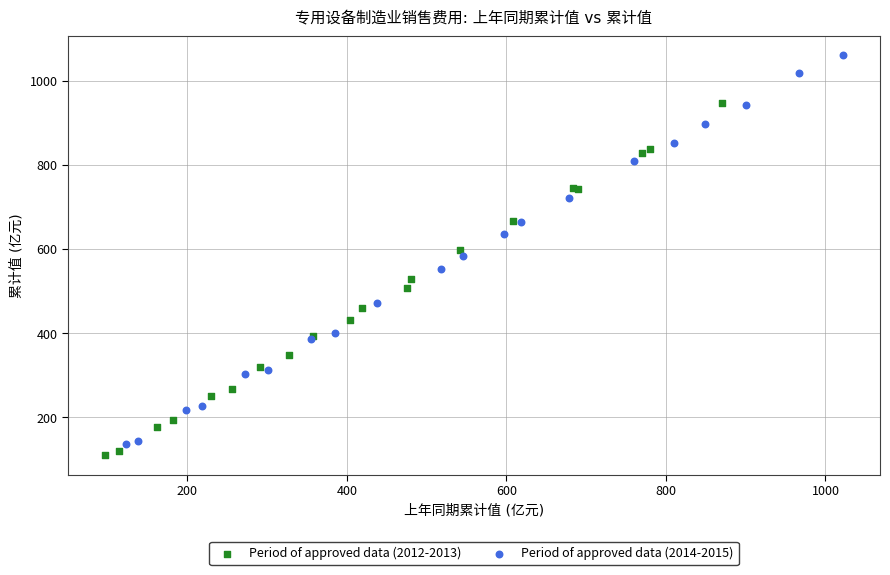

What are all the series names shown in the legend?

Period of approved data (2012-2013), Period of approved data (2014-2015)